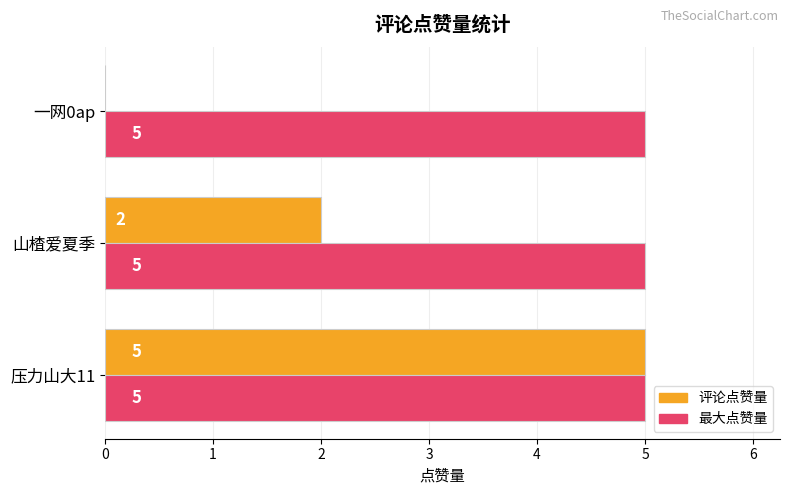

At which label does 评论点赞量 reach its peak?

压力山大11